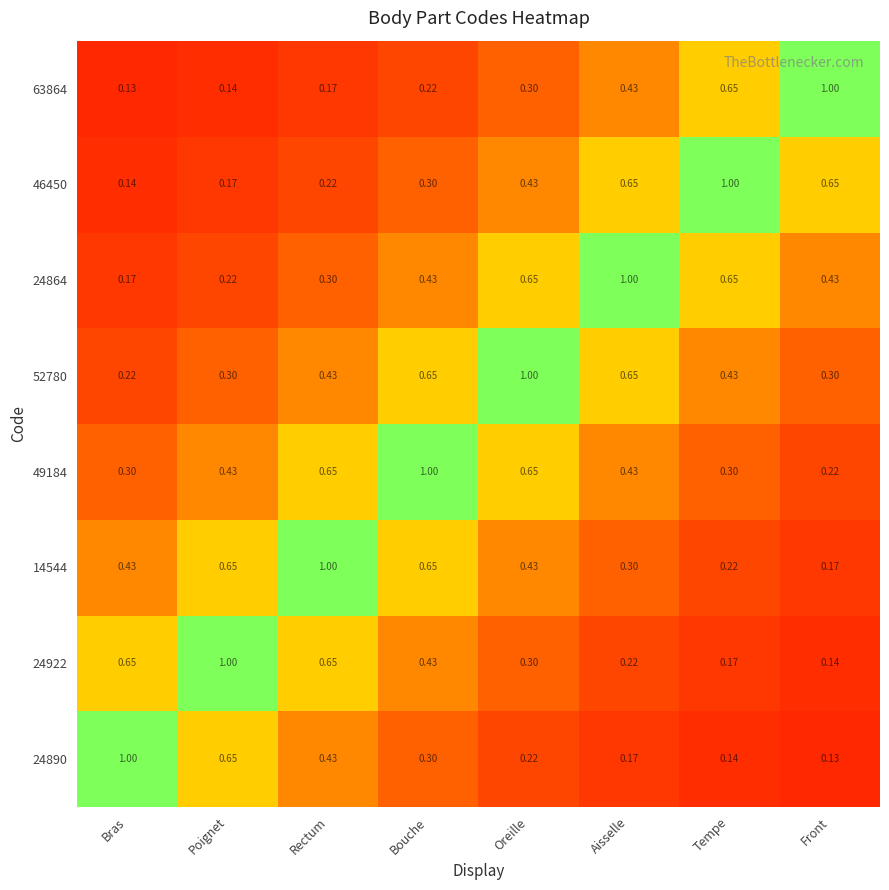

Which category has the lowest value in the 46450 series?

Bras